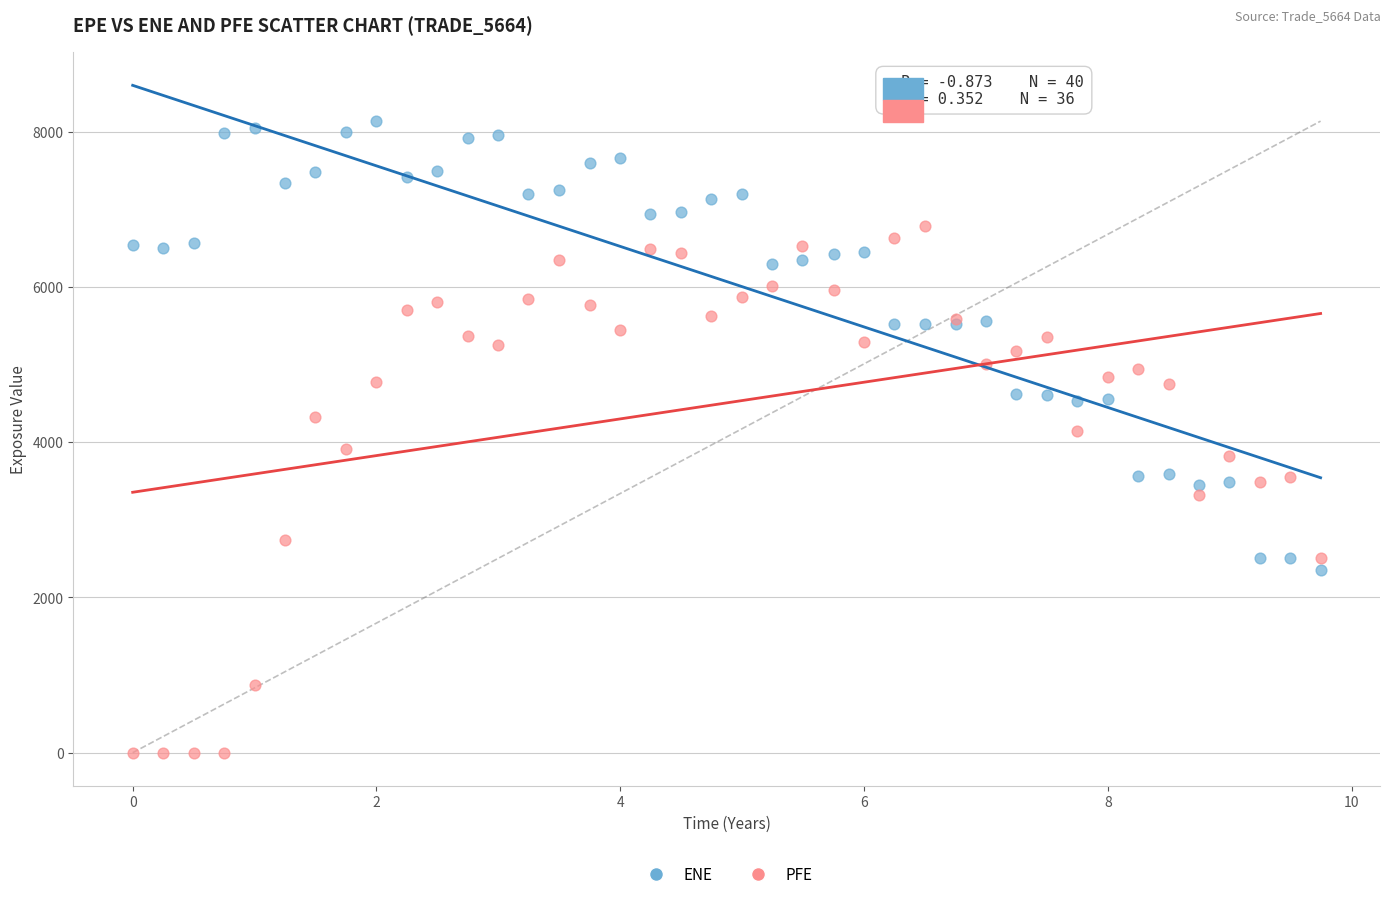

Which series contains the lowest Y value?

PFE